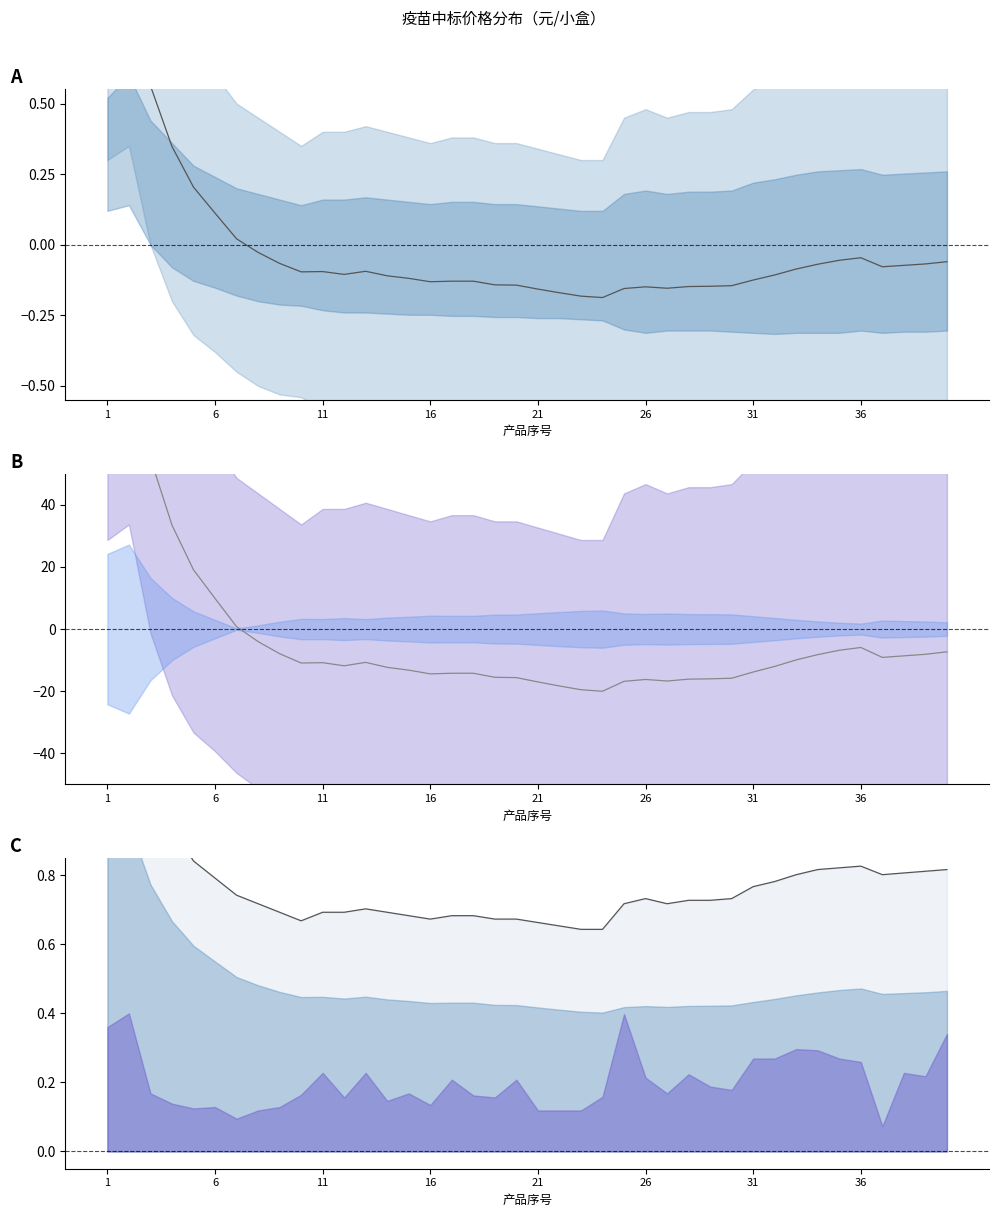

The 偏差趋势 series shows -10.8 at 28. True or false?

False